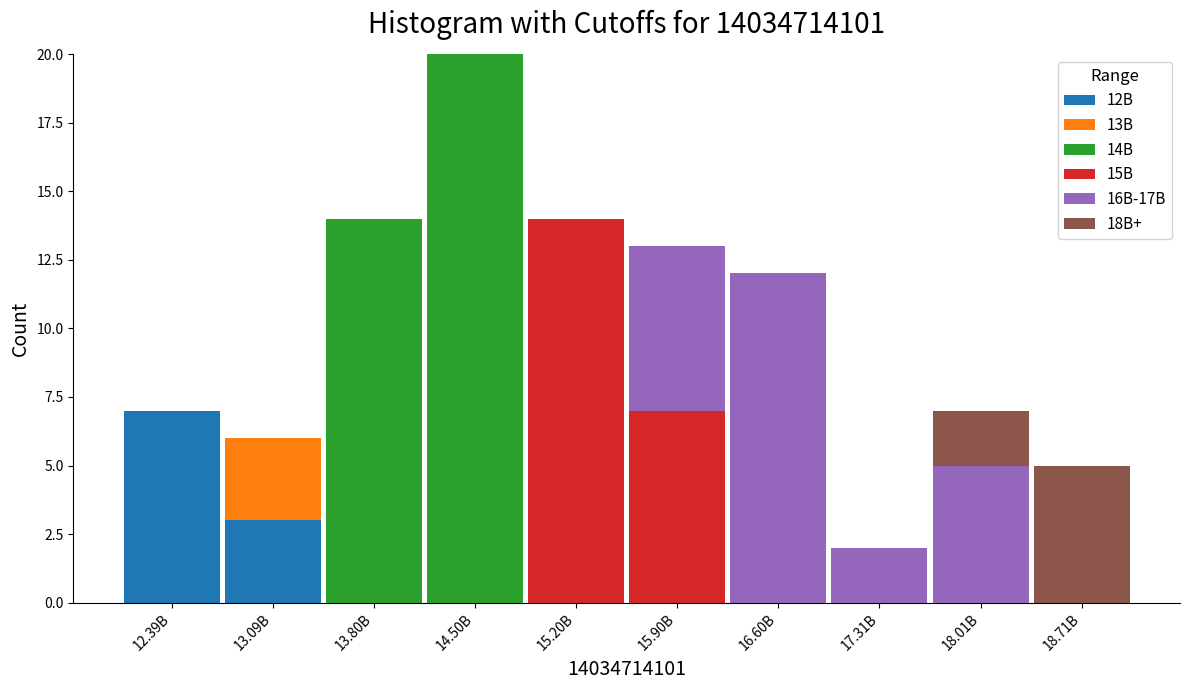

At which category is the sum across all series the highest?

14.50B